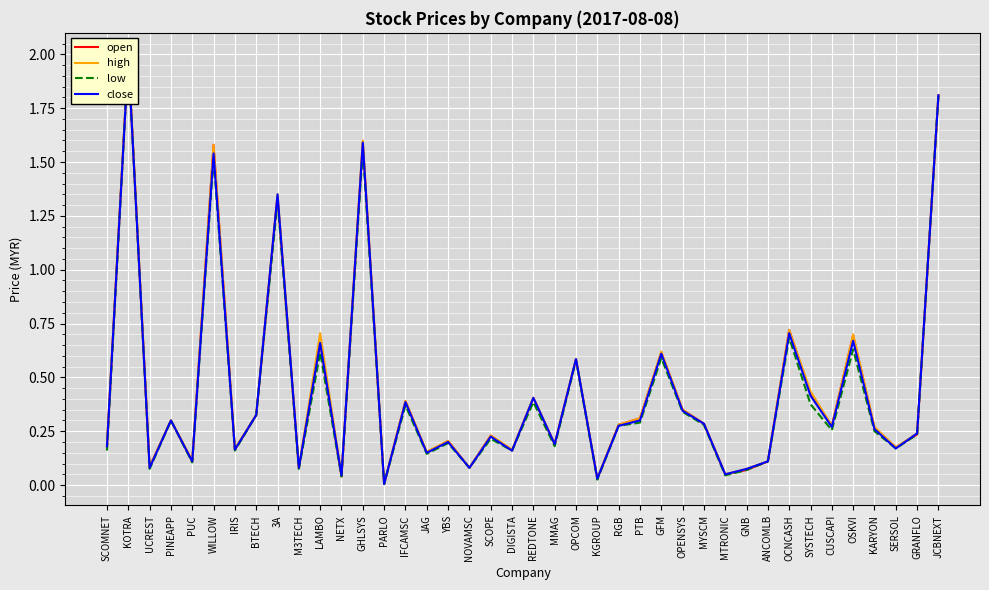

Rank the categories by low value from lowest to highest.

PARLO, KGROUP, NETX, MTRONIC, GNB, UCREST, M3TECH, NOVAMSC, PUC, ANCOMLB, JAG, SCOMNET, IRIS, DIGISTA, SERSOL, MMAG, YBS, SCOPE, GRANFLO, KARYON, CUSCAPI, RGB, MYSCM, PTB, PINEAPP, BTECH, OPENSYS, IFCAMSC, SYSTECH, REDTONE, OPCOM, GFM, LAMBO, OSKVI, OCNCASH, 3A, WILLOW, GHLSYS, JCBNEXT, KOTRA